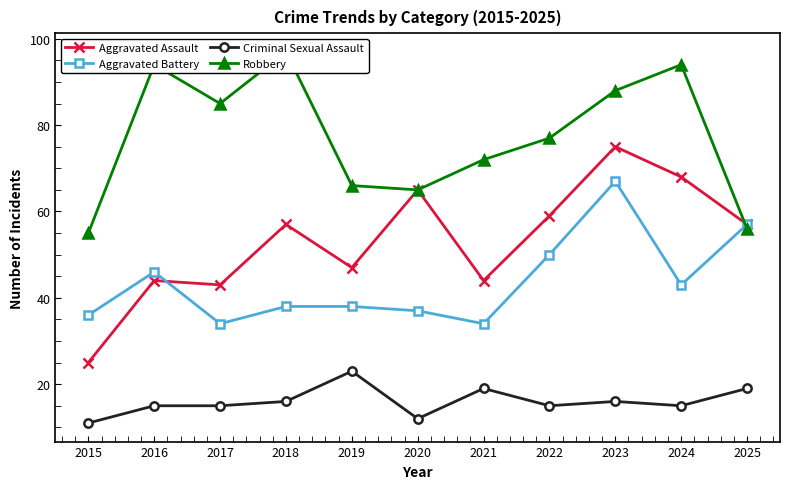

What are all the series names shown in the legend?

Aggravated Assault, Aggravated Battery, Criminal Sexual Assault, Robbery